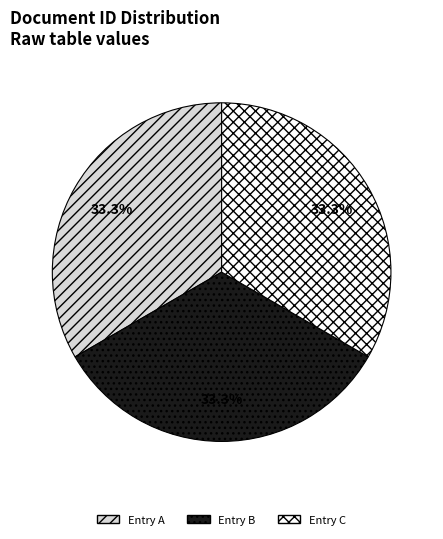

Do Entry B and Entry C together represent more than half of the pie?

Yes